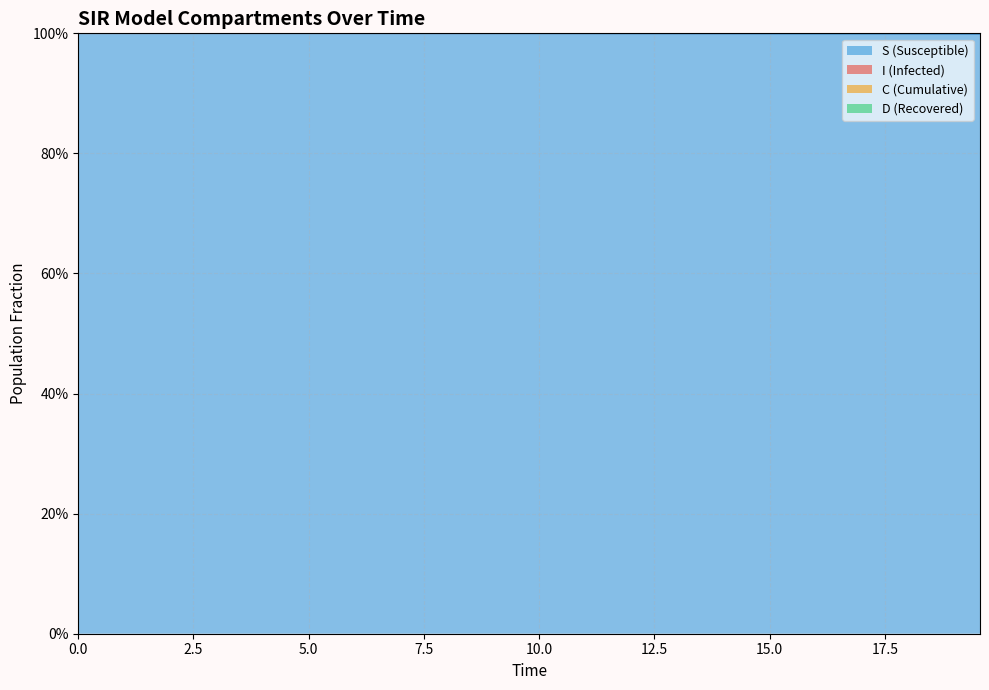

True or false: S and C intersect in this chart.

False